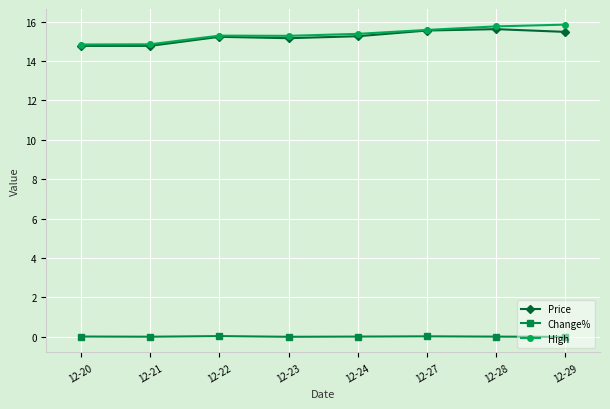

Is it true that High equals 15.4 at 12-24?

True